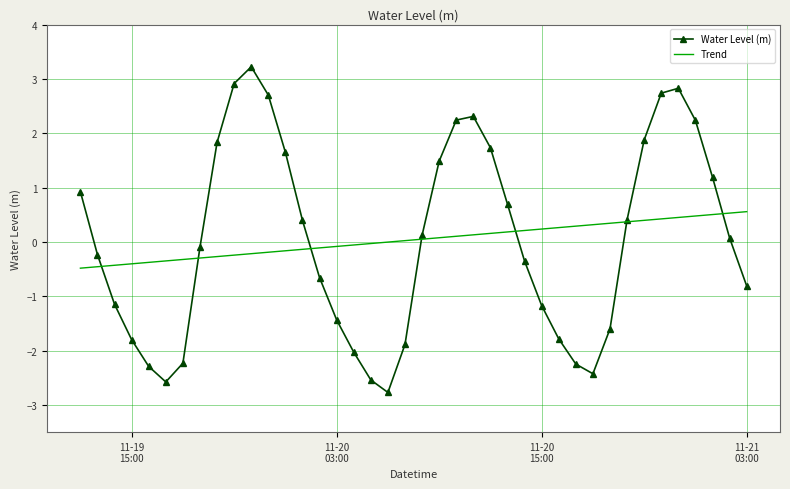

What is the maximum value shown in the chart?

3.2